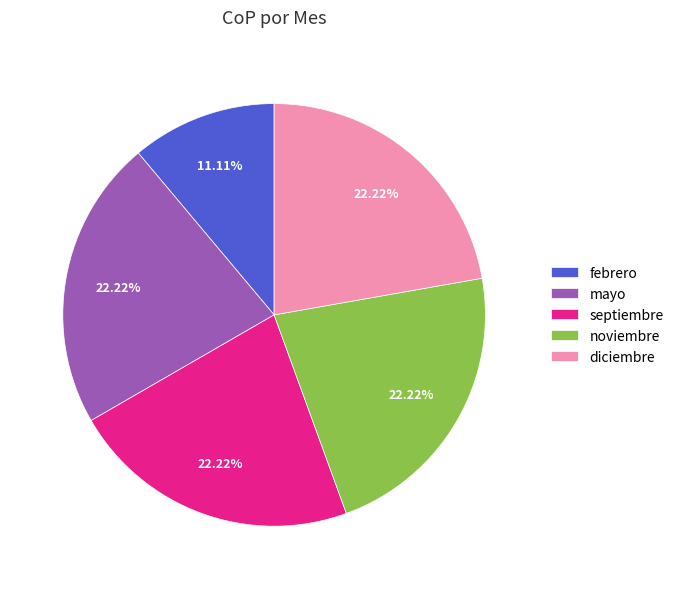

Does diciembre account for over 50% of the chart?

No